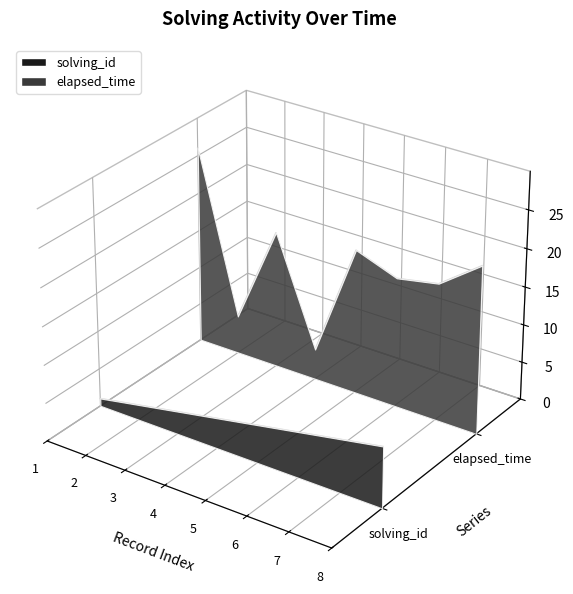

True or false: there are more than 0 points higher than both neighbors.

False